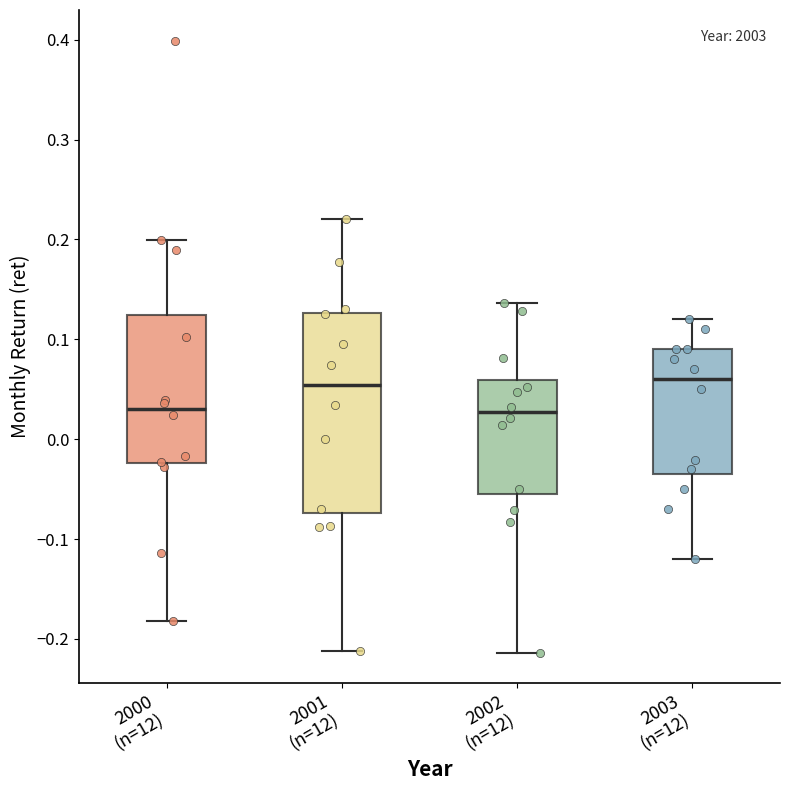

Reading left to right, transcribe this box plot: for each box, give where its median line is, the range the box spans, and where its two whiskers end, as read against the y-axis. The values are not printed on the chart, so give them approximately, as read against the axis.

2000 (n=12): median 0.03, box -0.02 to 0.12, whiskers -0.18 to 0.20
2001 (n=12): median 0.05, box -0.07 to 0.13, whiskers -0.21 to 0.22
2002 (n=12): median 0.03, box -0.06 to 0.06, whiskers -0.21 to 0.14
2003 (n=12): median 0.06, box -0.03 to 0.09, whiskers -0.12 to 0.12